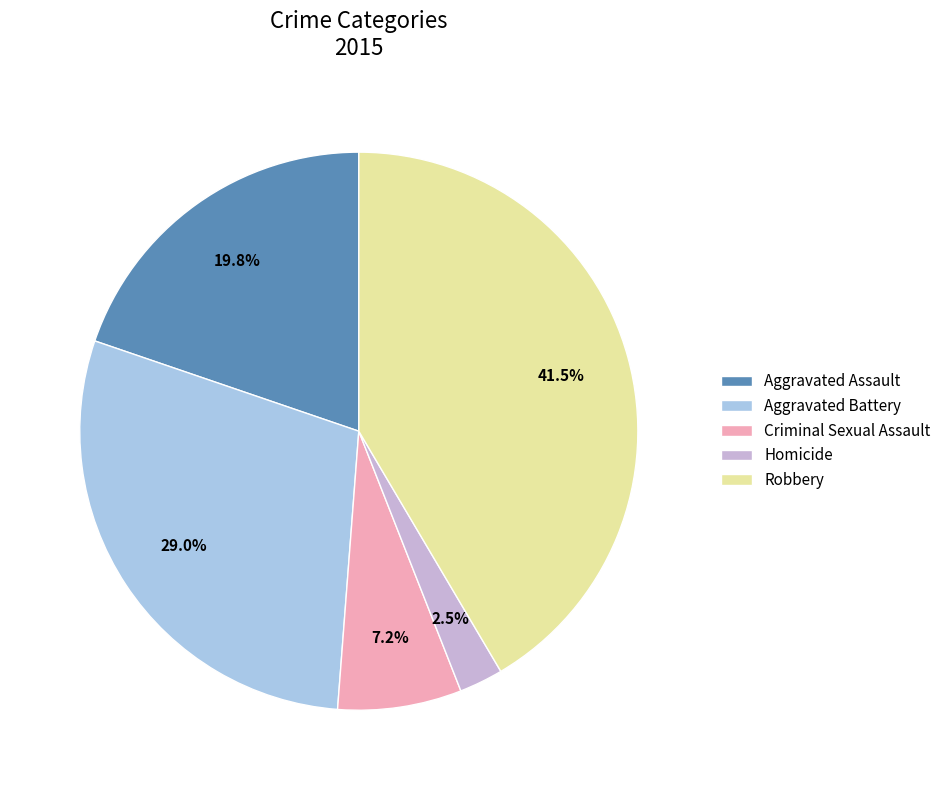

True or false: Criminal Sexual Assault accounts for 1% of the total.

False